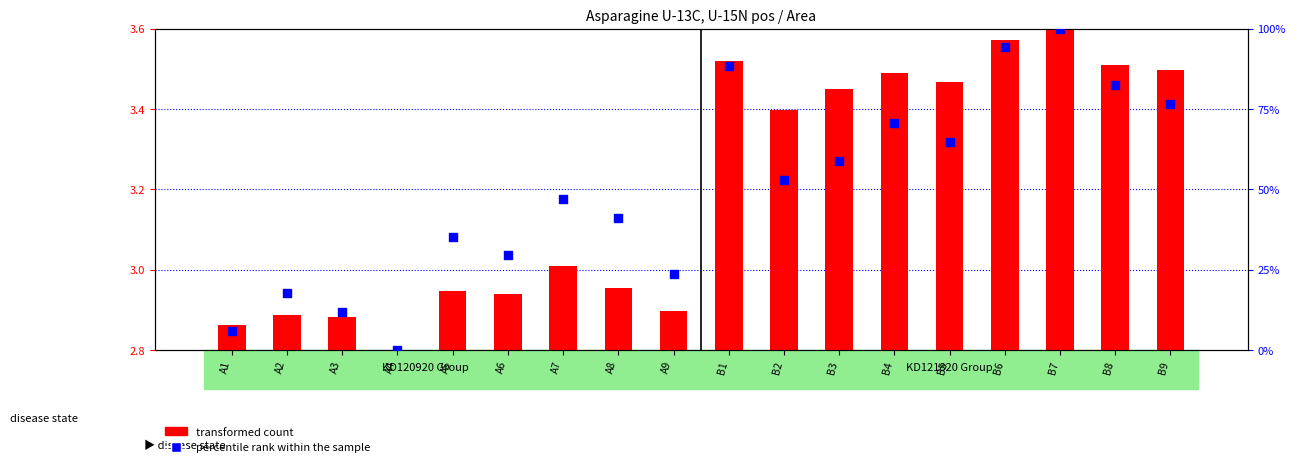

Is the value of transformed count at B1 greater than the value of percentile rank within the sample at A9?

No